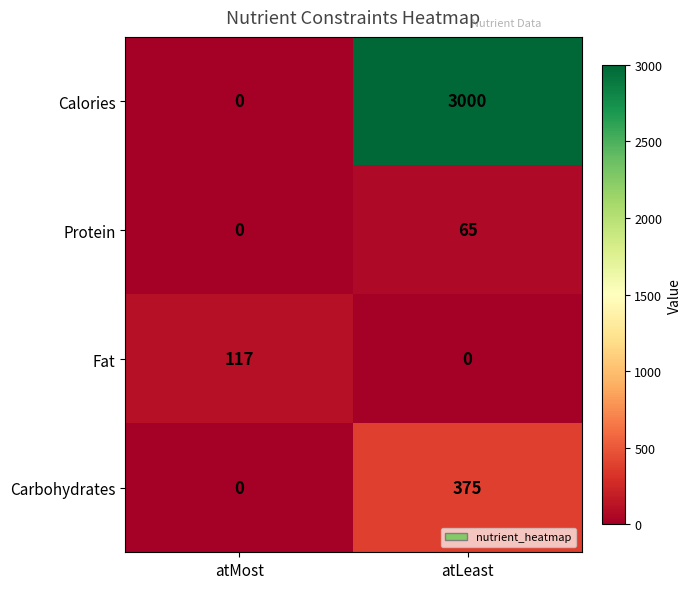

The Fat series shows 161 at atMost. True or false?

False